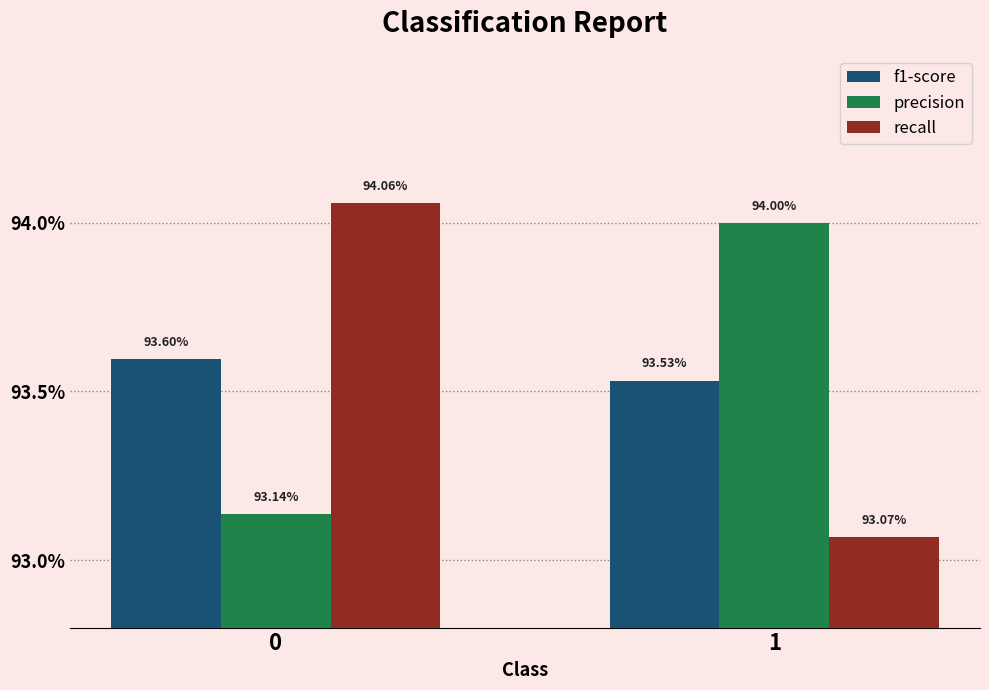

Which series has the widest spread of values?

recall